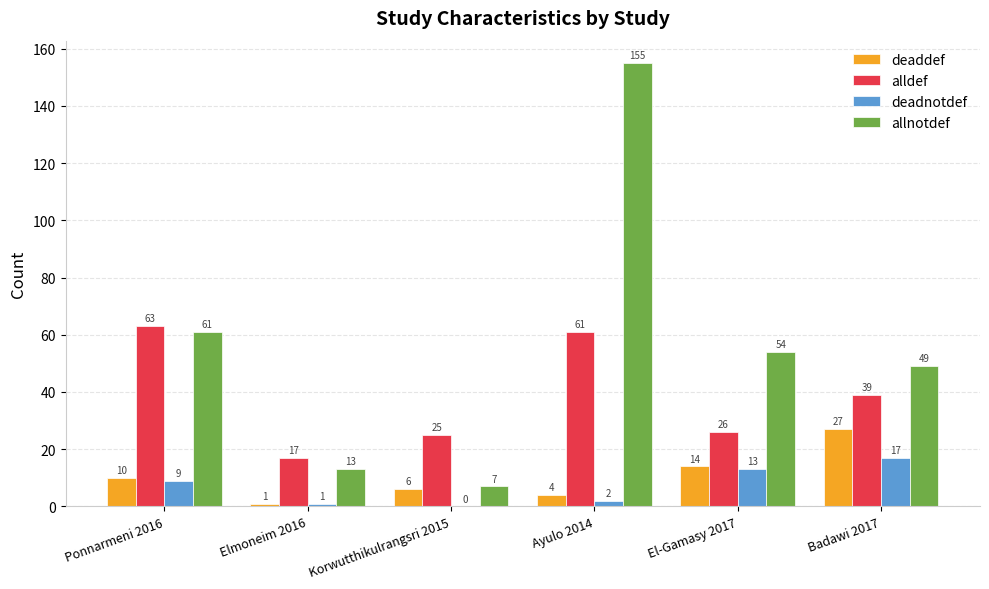

True or false: allnotdef has a value of 23 at Elmoneim 2016.

False